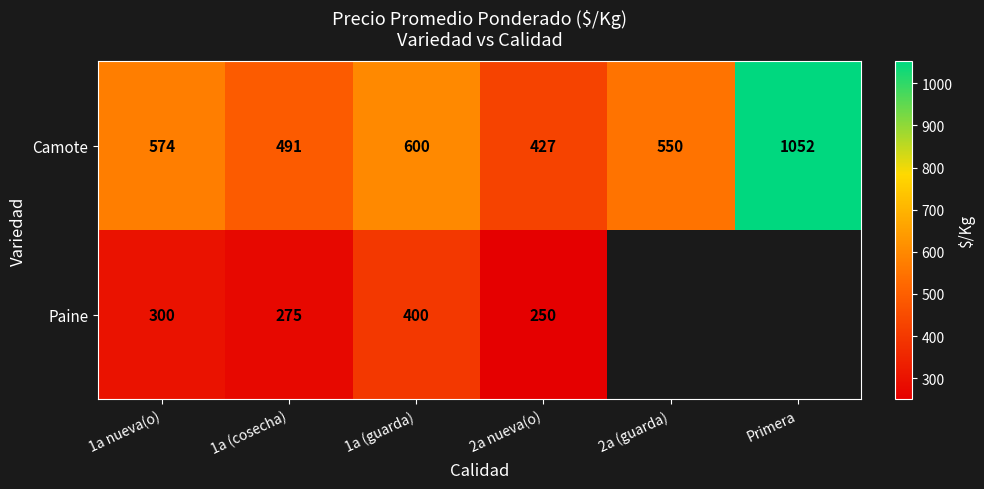

What is the total value across all series at 1a nueva(o)?

874